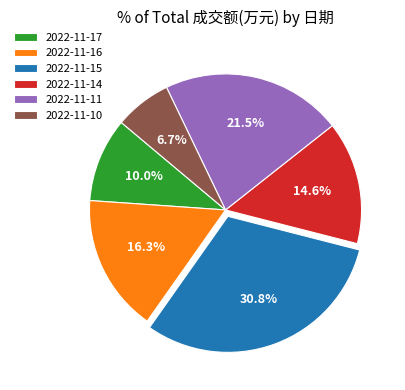

Which category has the smallest portion of the pie?

2022-11-10